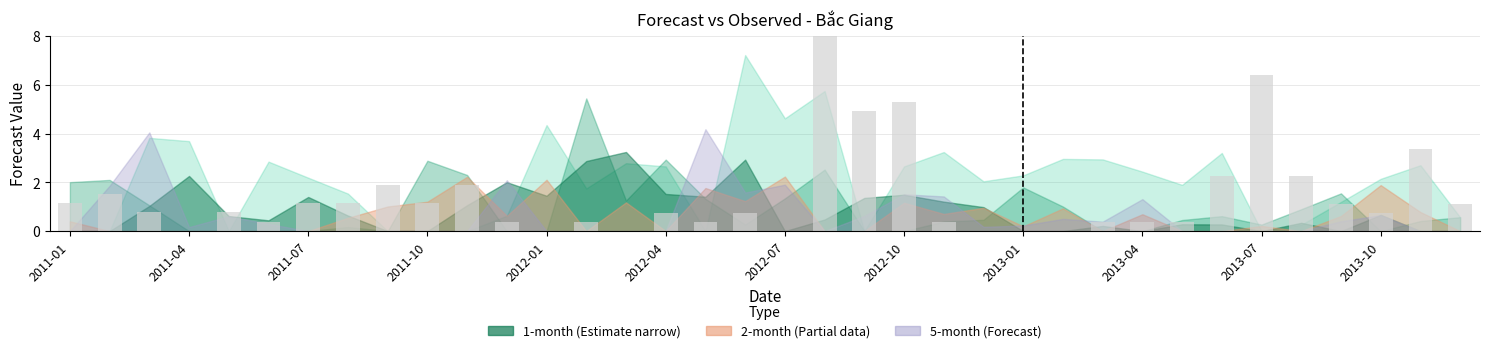

The chart shows a value of -5.3 at 2012-01. True or false?

False